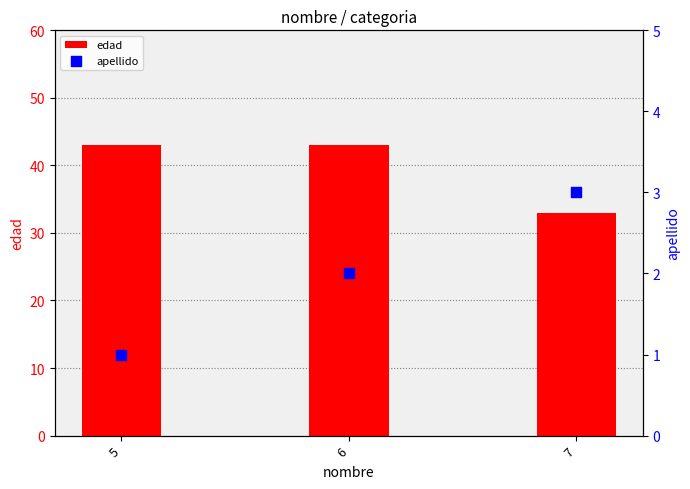

At how many categories does at least one series exceed 8?

3